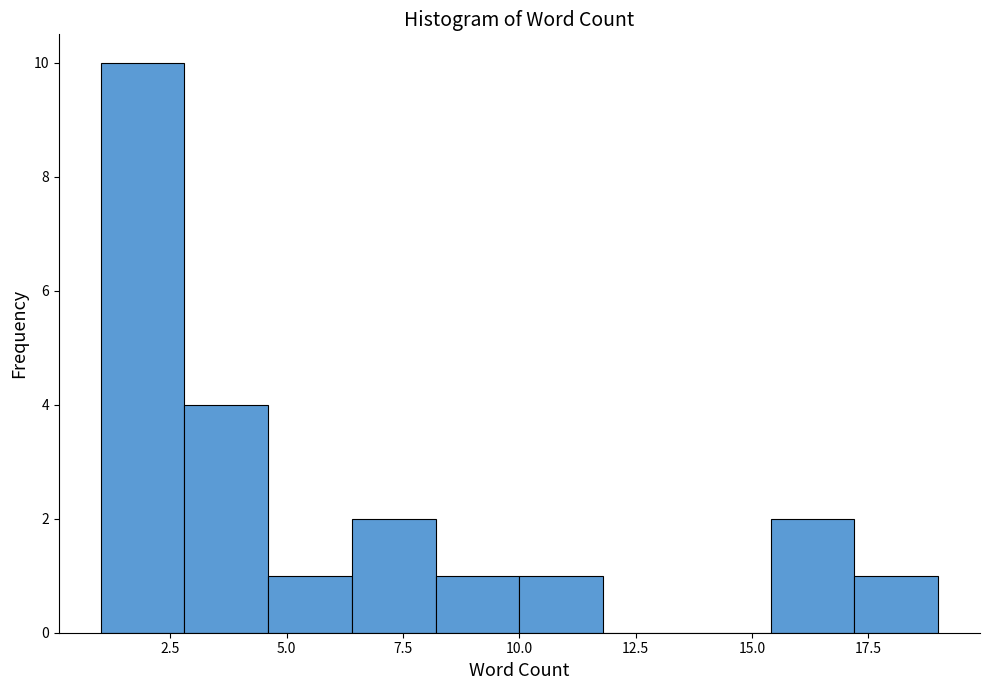

Around what value on the x-axis is the tallest bar? Give the approximate position of its centre, as read against the axis.

2.0